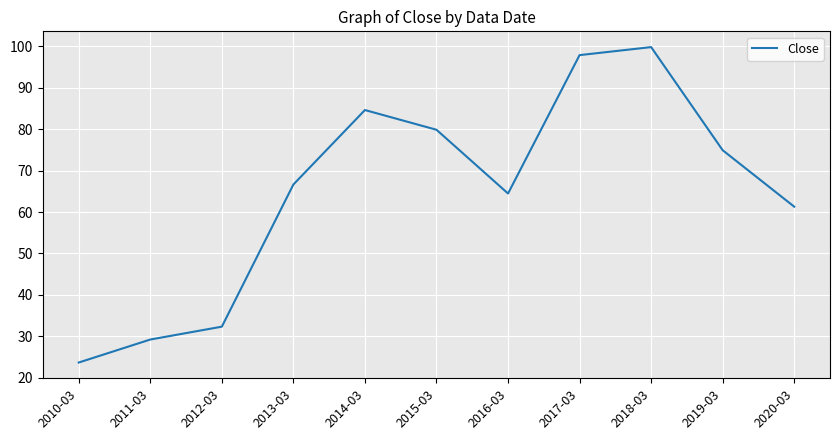

Which label corresponds to the largest value in the chart?

2018-03